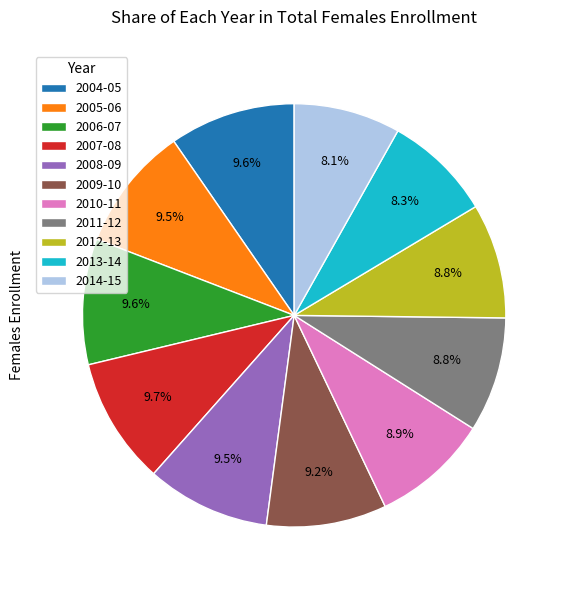

Which has a higher value, 2014-15 or 2004-05?

2004-05